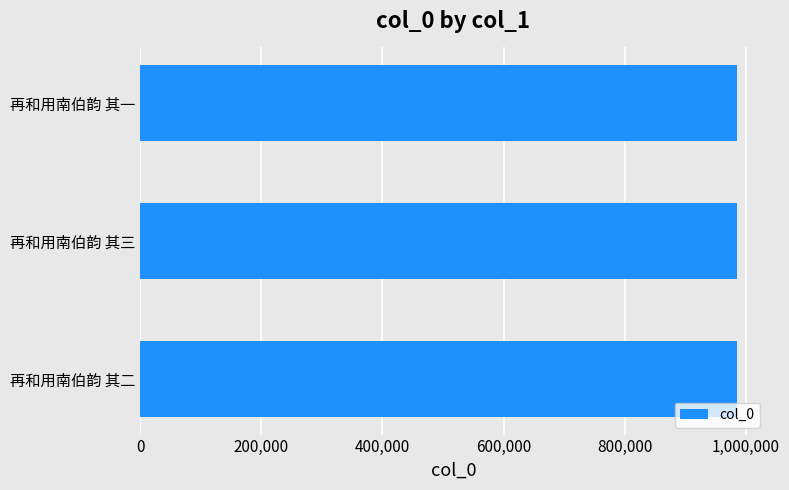

What is the difference between the second highest and minimum values?

1